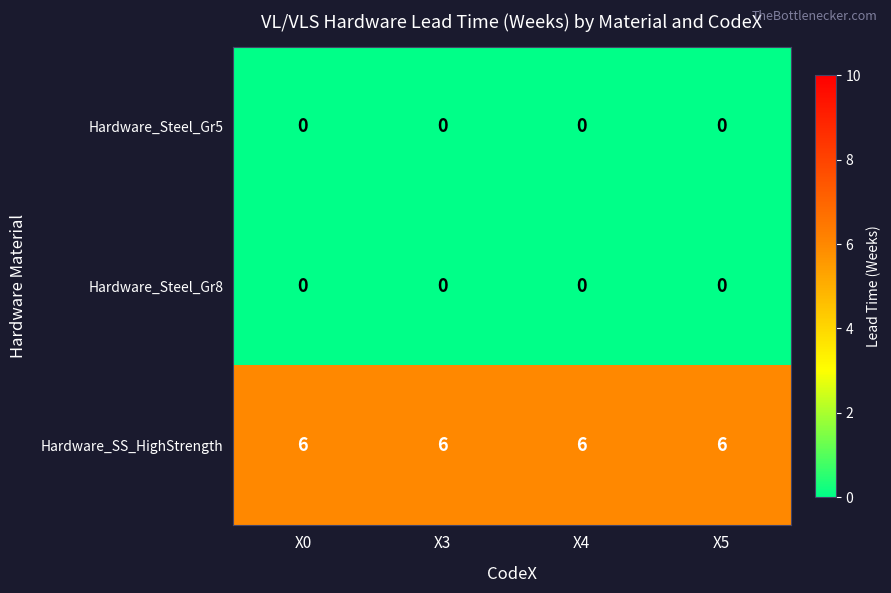

What is the spread (max minus min) of values at X4?

6